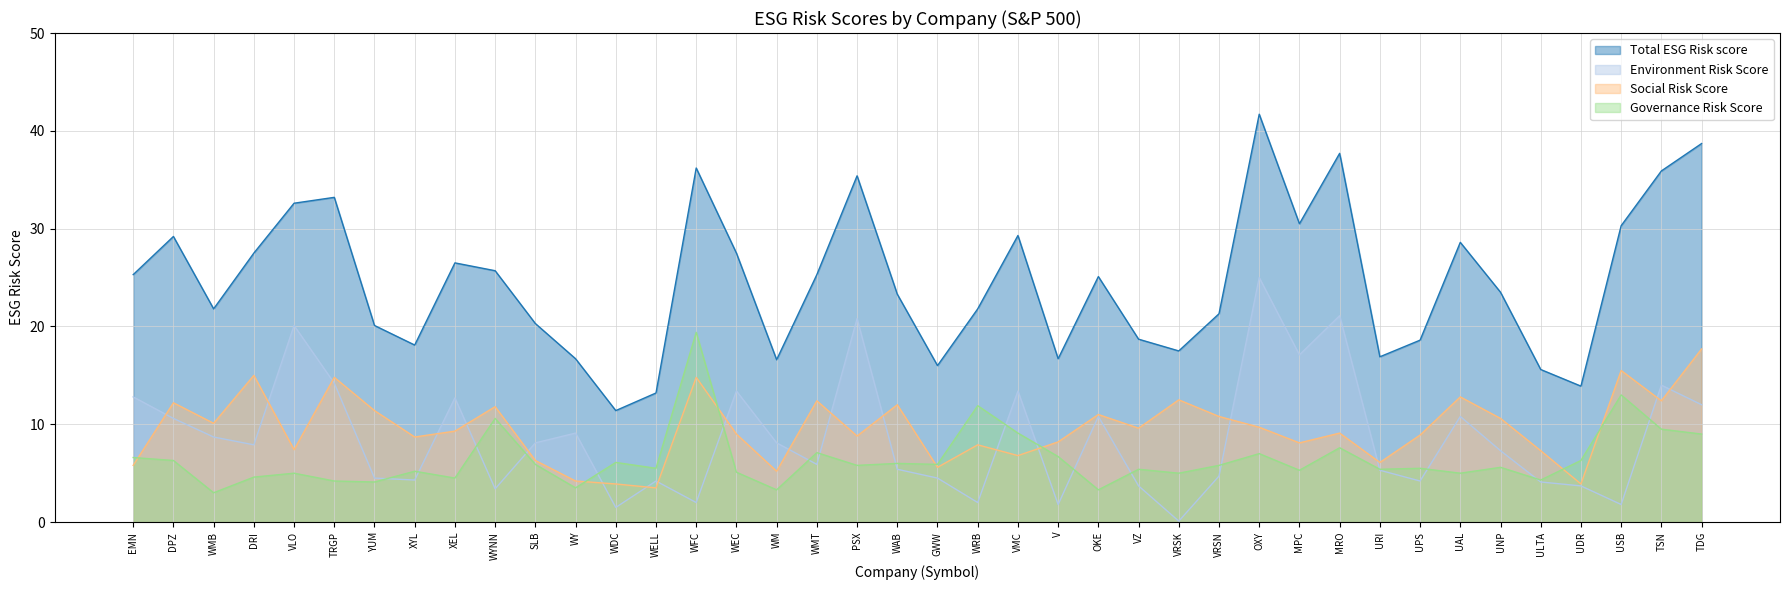

What is the approximate value of Total ESG Risk score at WAB?

23.3